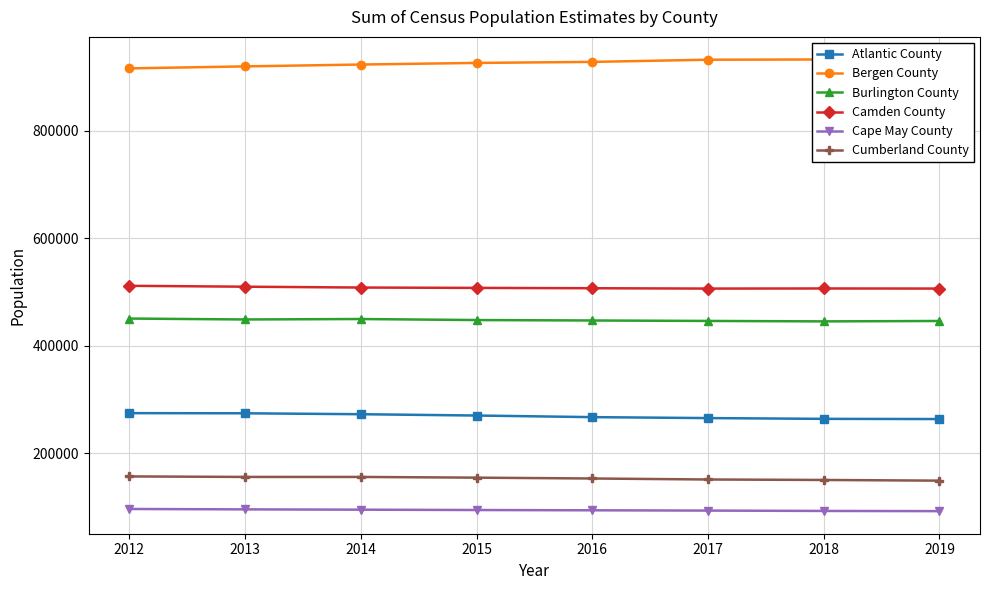

What is the difference between the highest and lowest values at 2016?

834556